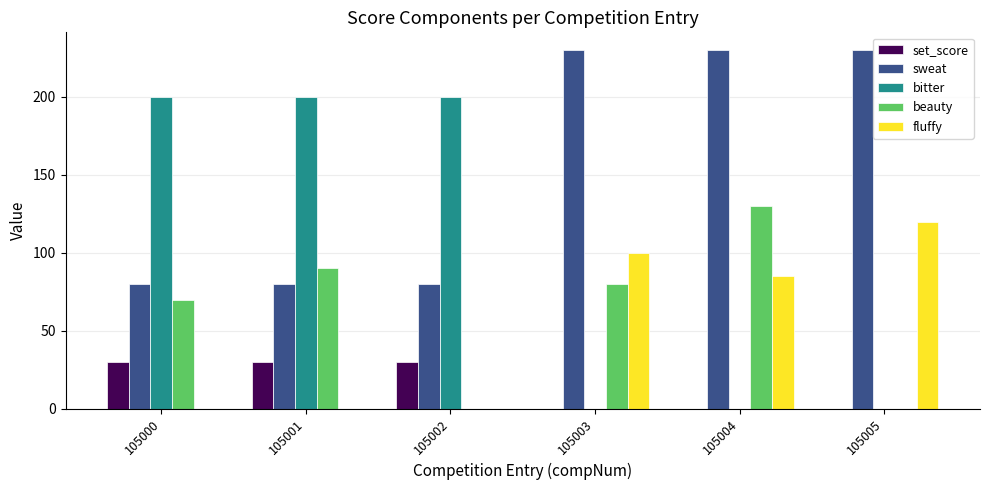

How many distinct data groups are displayed?

5